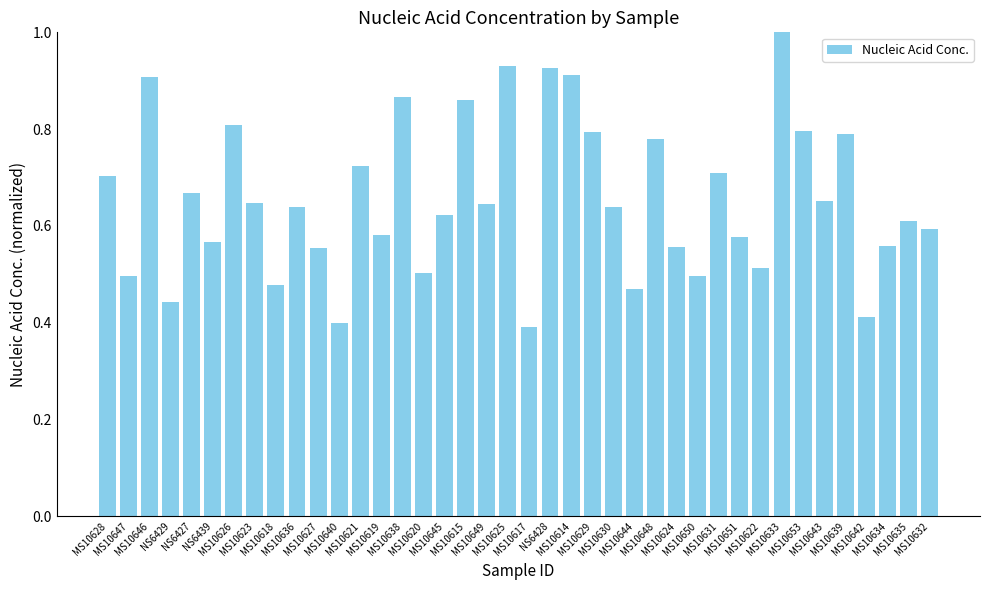

What position from the left is MS10643?

35